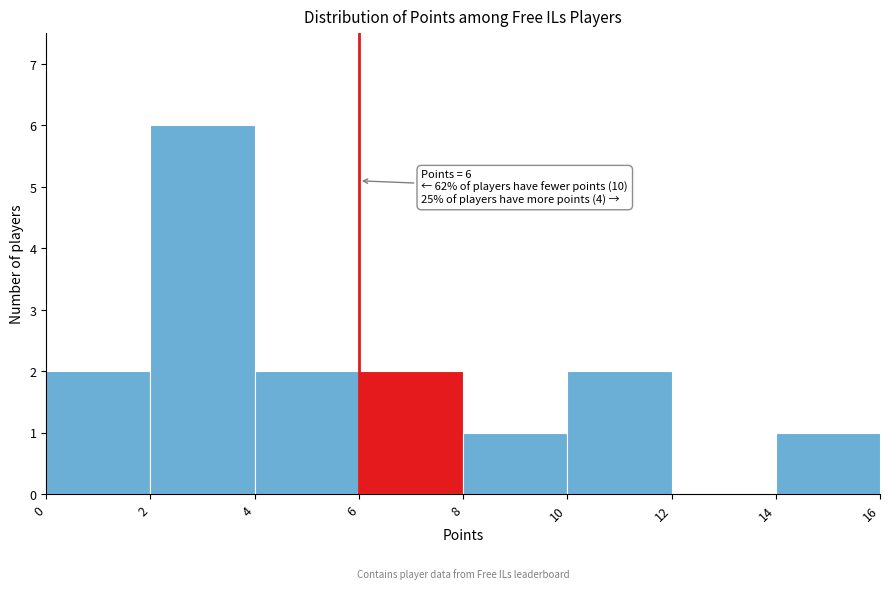

Which range on the x-axis has the tallest bar?

2 to 4